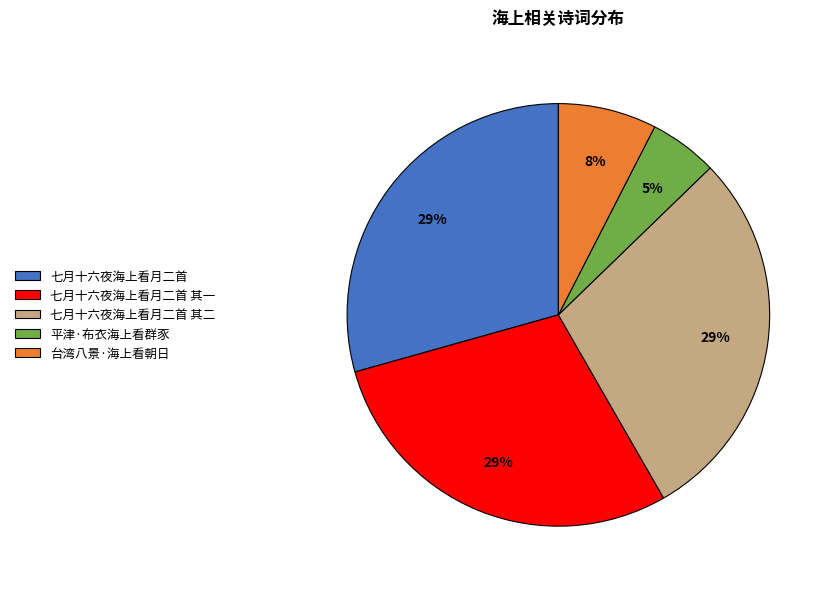

To the nearest percent, what portion does 七月十六夜海上看月二首 represent?

29%